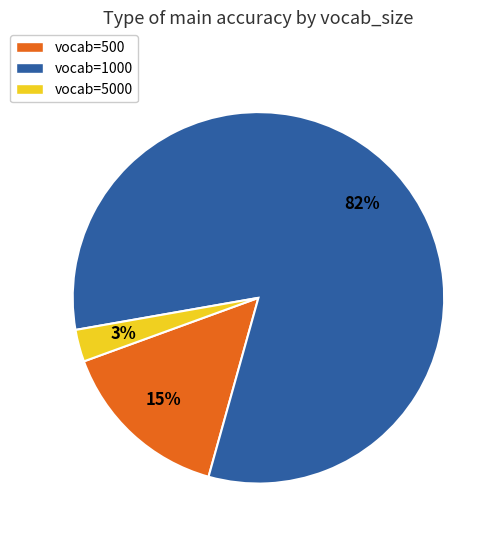

Is it true that vocab=500 is 6% of the pie?

False